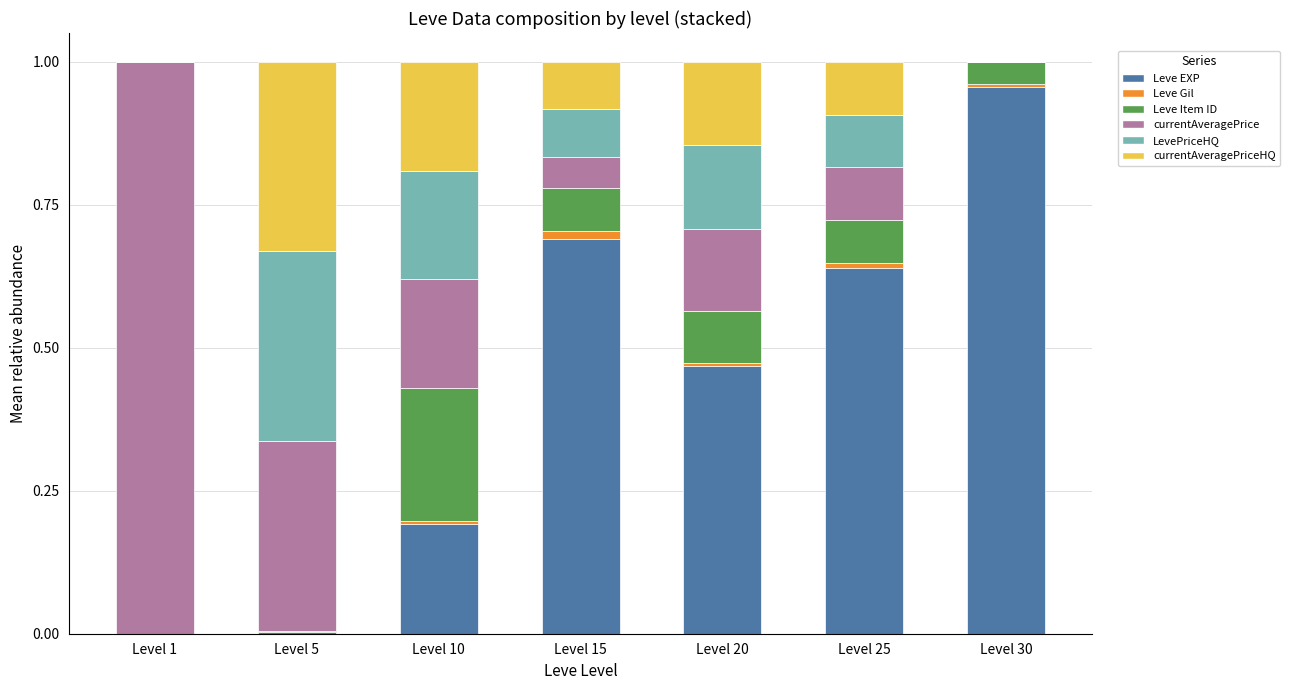

The value of Leve EXP at Level 15 is 0.2. True or false?

False